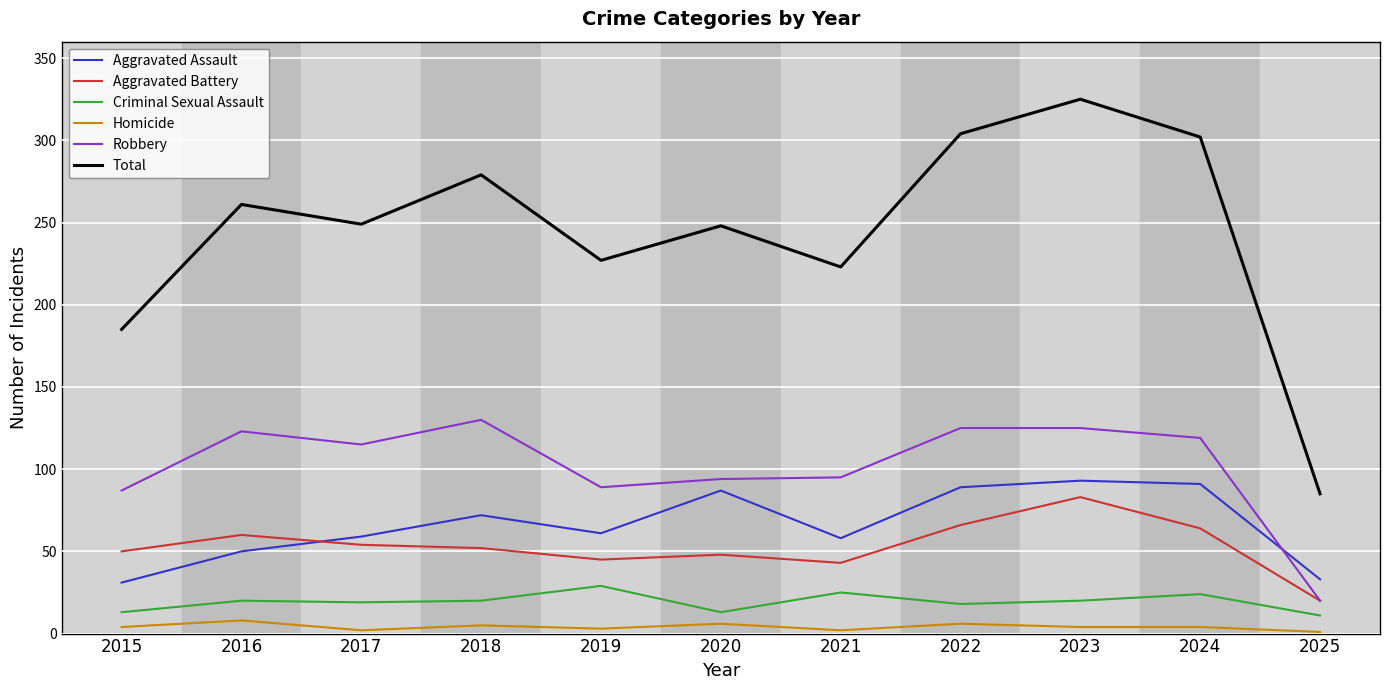

Between 2021 and 2023, which series saw the biggest shift?

Total